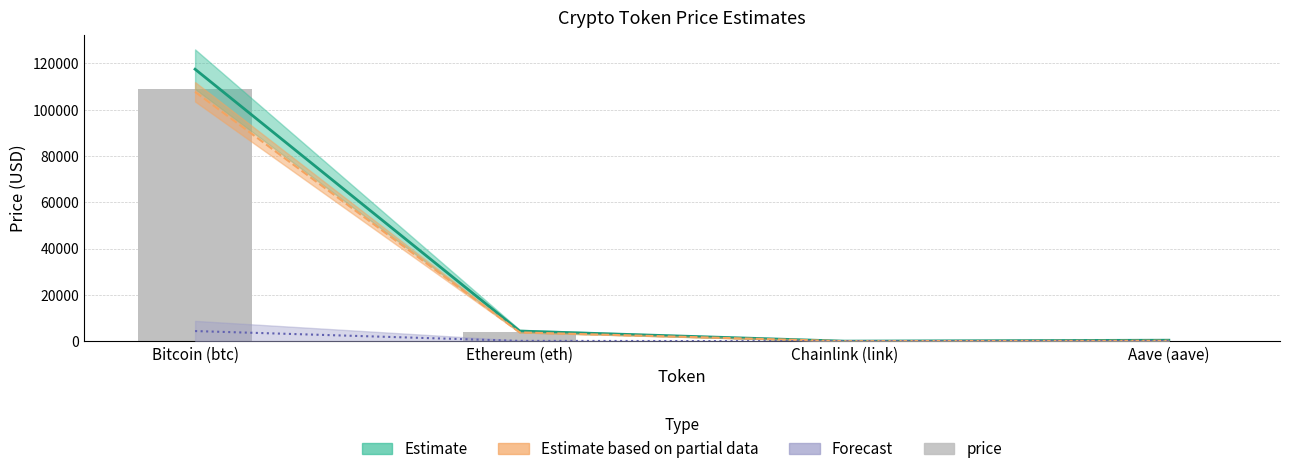

Are the bars grouped side by side (vs. stacked)?

No